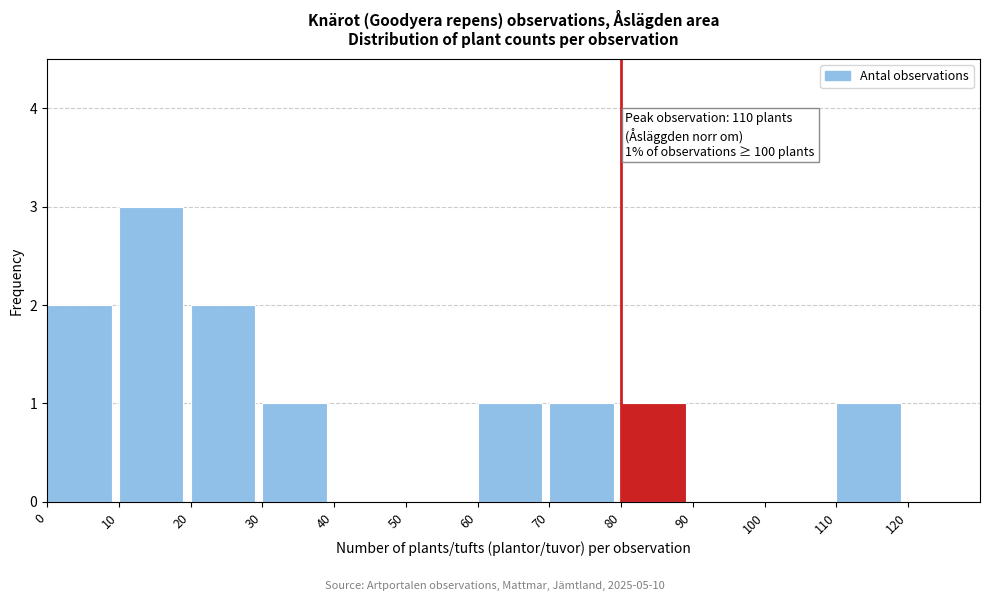

Which range on the x-axis has the tallest bar?

10 to 20